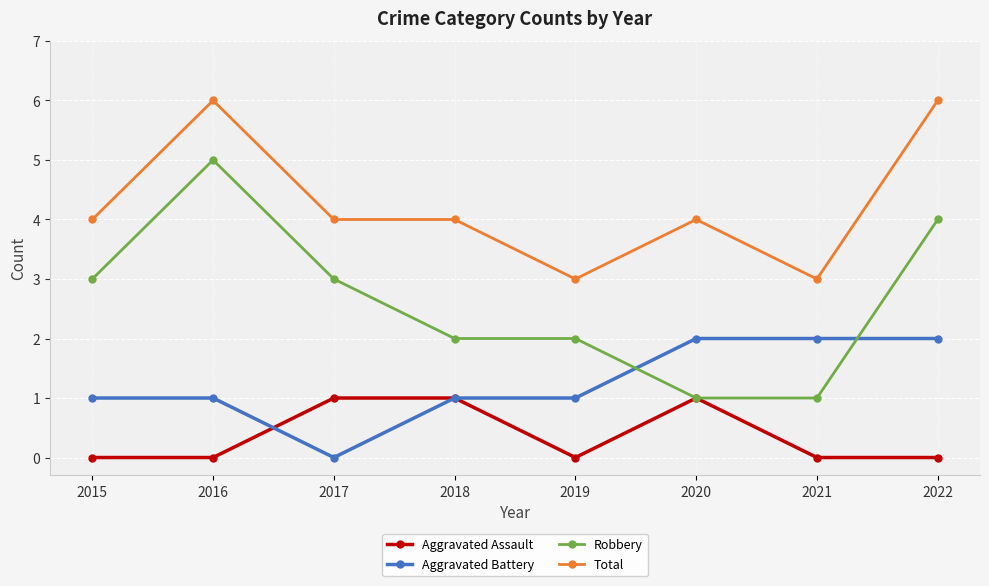

Reading left to right, what are all the values shown in this chart?

Aggravated Assault: 2015=0	2016=0	2017=1	2018=1	2019=0	2020=1	2021=0	2022=0
Aggravated Battery: 2015=1	2016=1	2017=0	2018=1	2019=1	2020=2	2021=2	2022=2
Robbery: 2015=3	2016=5	2017=3	2018=2	2019=2	2020=1	2021=1	2022=4
Total: 2015=4	2016=6	2017=4	2018=4	2019=3	2020=4	2021=3	2022=6